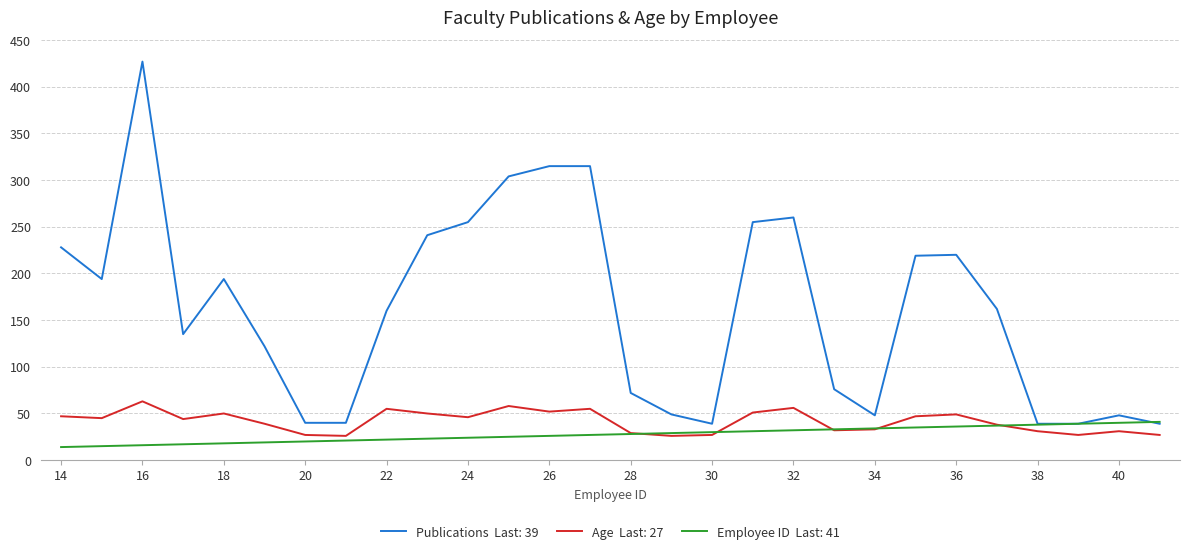

What is the greatest value displayed?

427